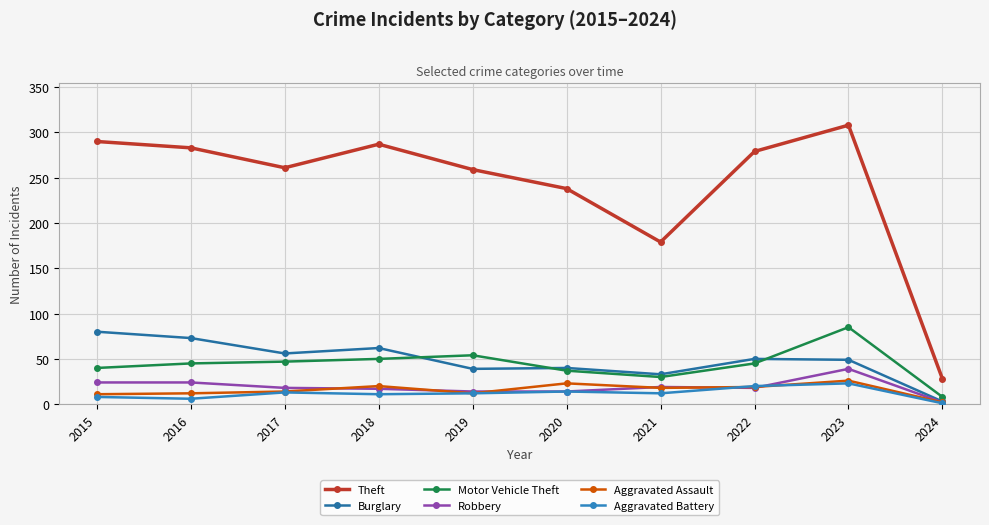

Reading left to right, extract all data points from this chart.

Theft: 2015=290	2016=283	2017=261	2018=287	2019=259	2020=238	2021=179	2022=279	2023=308	2024=28
Burglary: 2015=80	2016=73	2017=56	2018=62	2019=39	2020=40	2021=33	2022=50	2023=49	2024=3
Motor Vehicle Theft: 2015=40	2016=45	2017=47	2018=50	2019=54	2020=37	2021=30	2022=45	2023=85	2024=8
Robbery: 2015=24	2016=24	2017=18	2018=17	2019=14	2020=14	2021=19	2022=18	2023=39	2024=2
Aggravated Assault: 2015=11	2016=12	2017=14	2018=20	2019=12	2020=23	2021=18	2022=19	2023=26	2024=2
Aggravated Battery: 2015=8	2016=6	2017=13	2018=11	2019=12	2020=14	2021=12	2022=20	2023=23	2024=1